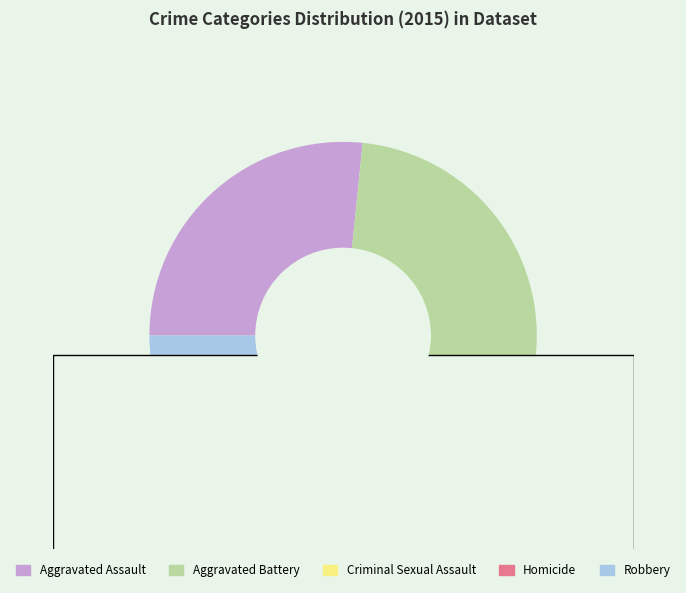

Is it true that Criminal Sexual Assault is 13% of the pie?

False